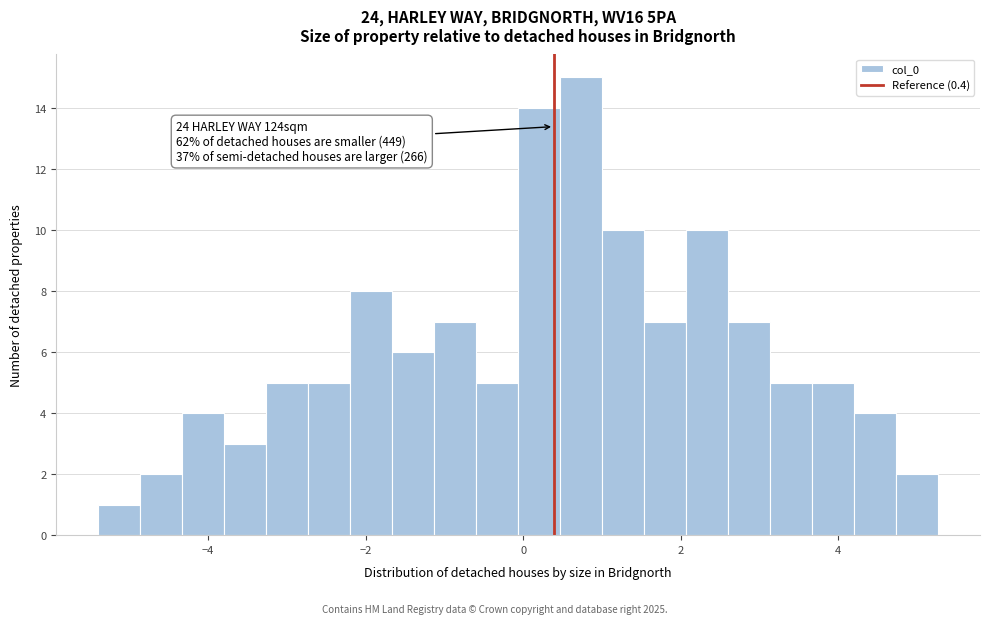

Read against the x-axis, roughly where is the centre of the tallest bar?

0.8